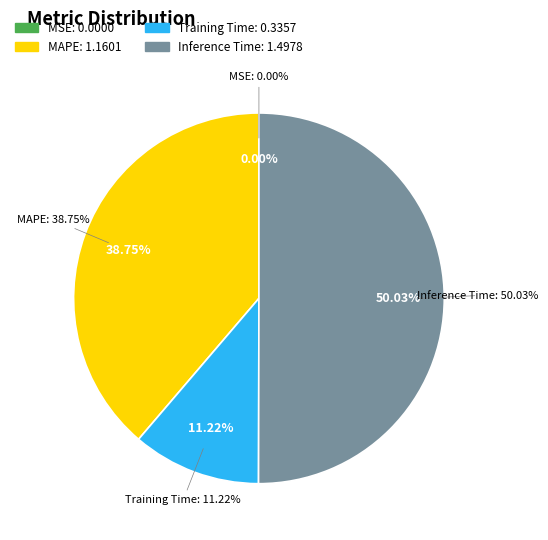

True or false: Training Time accounts for 11% of the total.

True